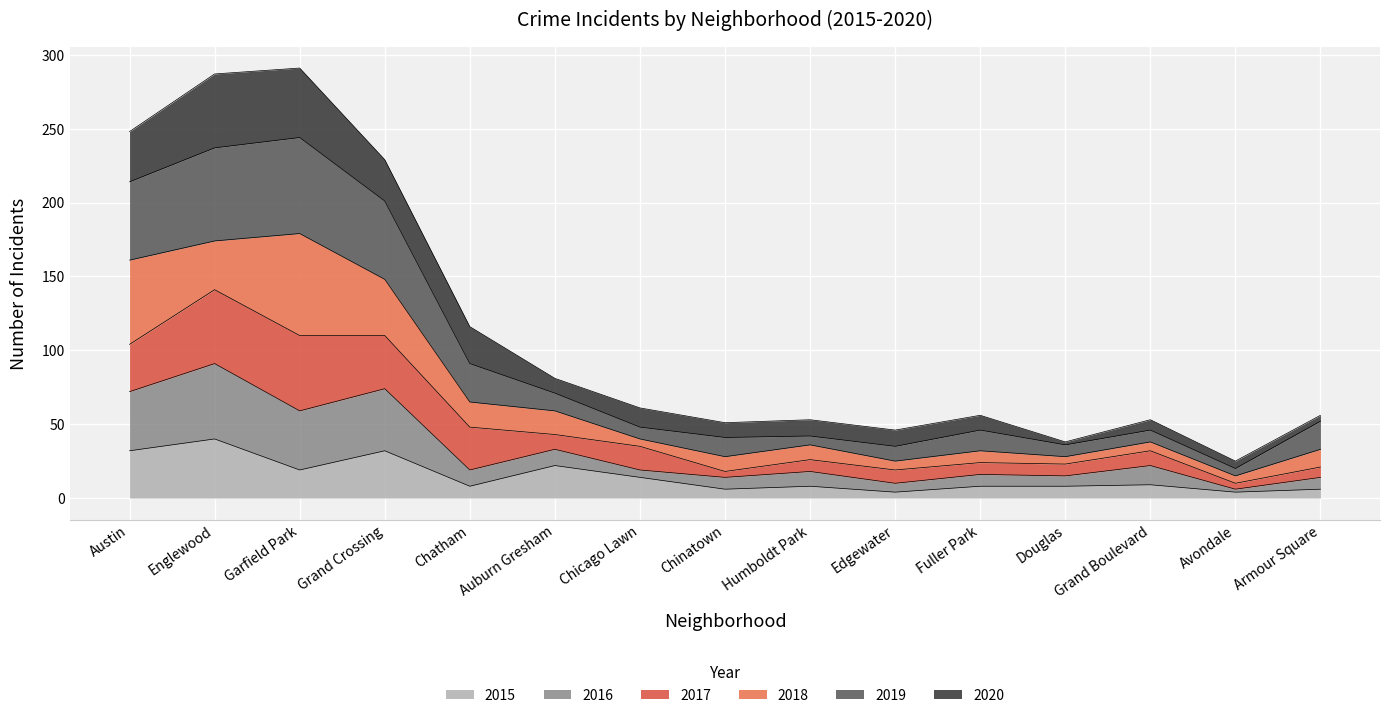

True or false: 2019 and 2016 intersect in this chart.

False